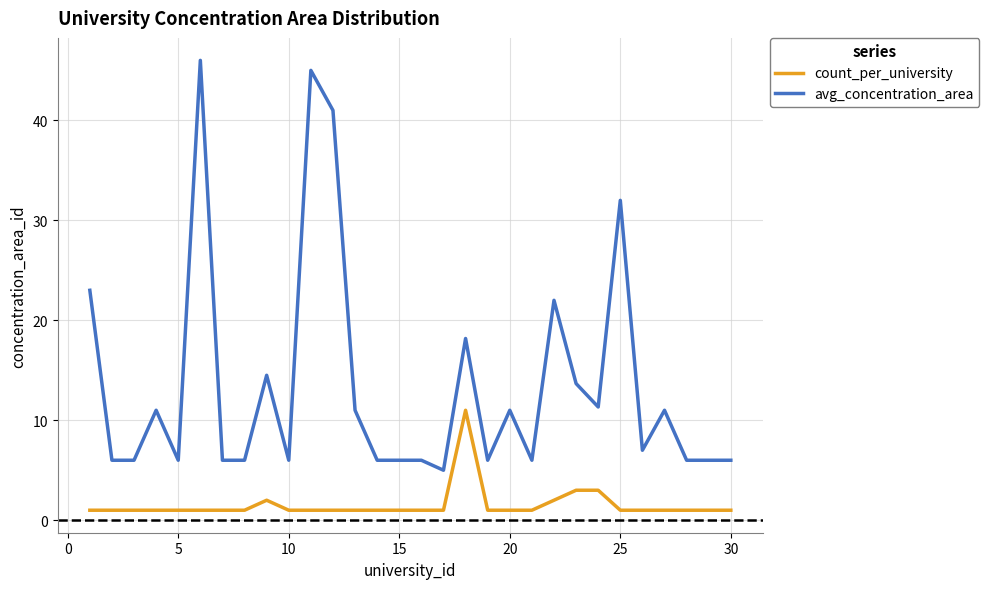

Reading left to right, list all the values displayed in this chart.

count_per_university: 1.0	1.0	1.0	1.0	1.0	1.0	1.0	1.0	2.0	1.0	1.0	1.0	1.0	1.0	1.0	1.0	1.0	11.0	1.0	1.0	1.0	2.0	3.0	3.0	1.0	1.0	1.0	1.0	1.0	1.0
avg_concentration_area: 23.0	6.0	6.0	11.0	6.0	46.0	6.0	6.0	14.5	6.0	45.0	41.0	11.0	6.0	6.0	6.0	5.0	18.2	6.0	11.0	6.0	22.0	13.7	11.3	32.0	7.0	11.0	6.0	6.0	6.0